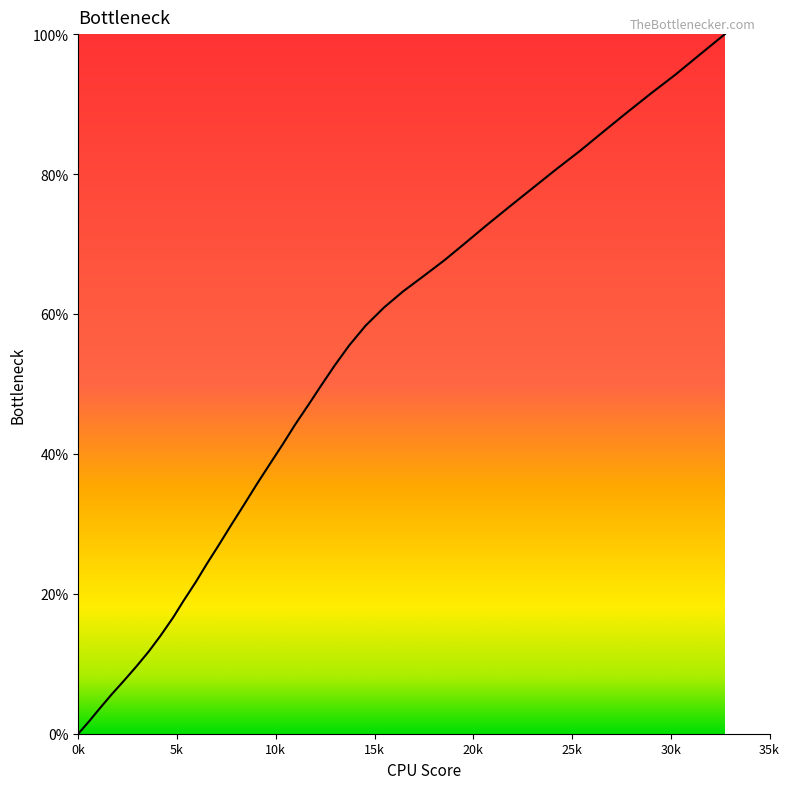

Does the chart have visible grid lines?

No